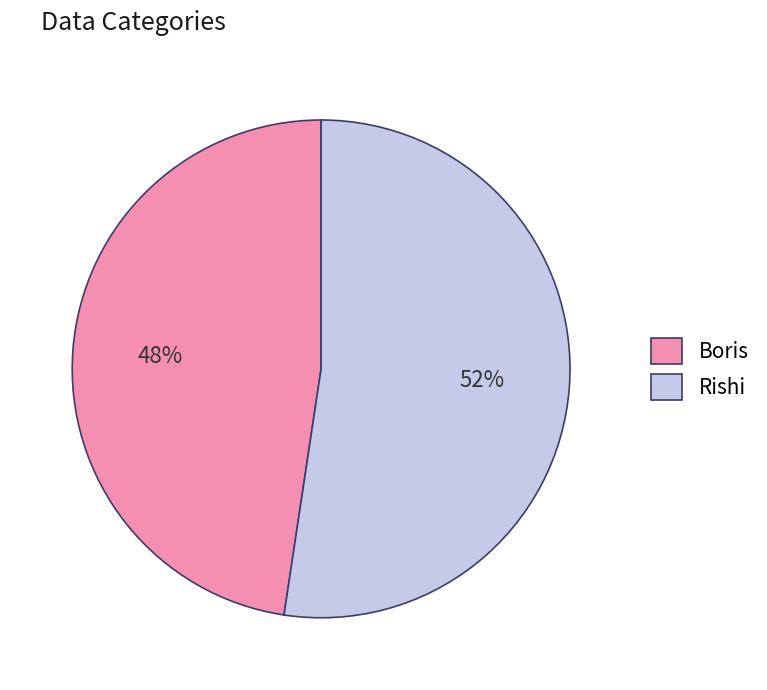

How many segments does this pie chart have?

2